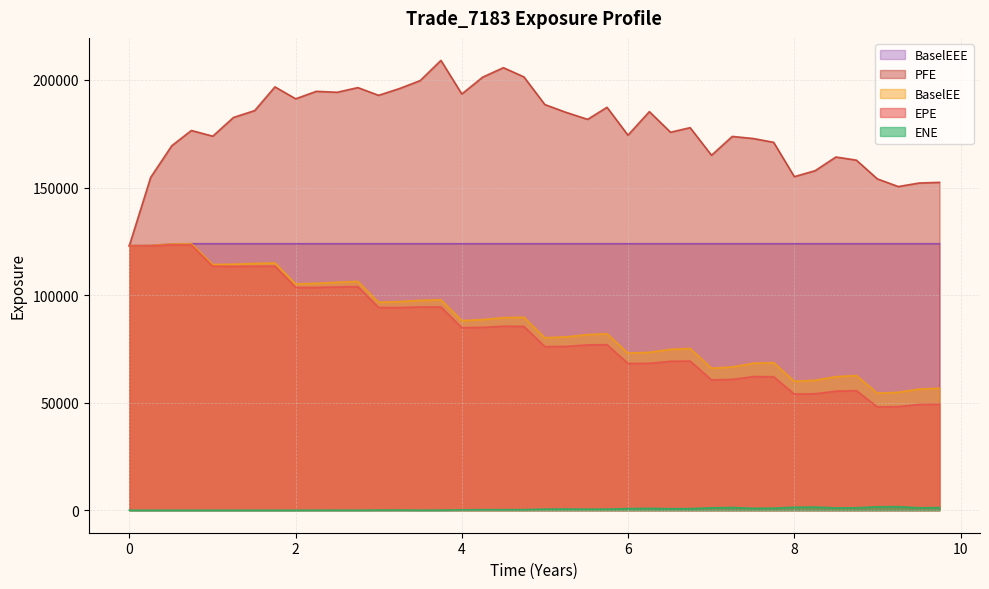

The ENE series shows 35.3 at 3.49994. True or false?

False